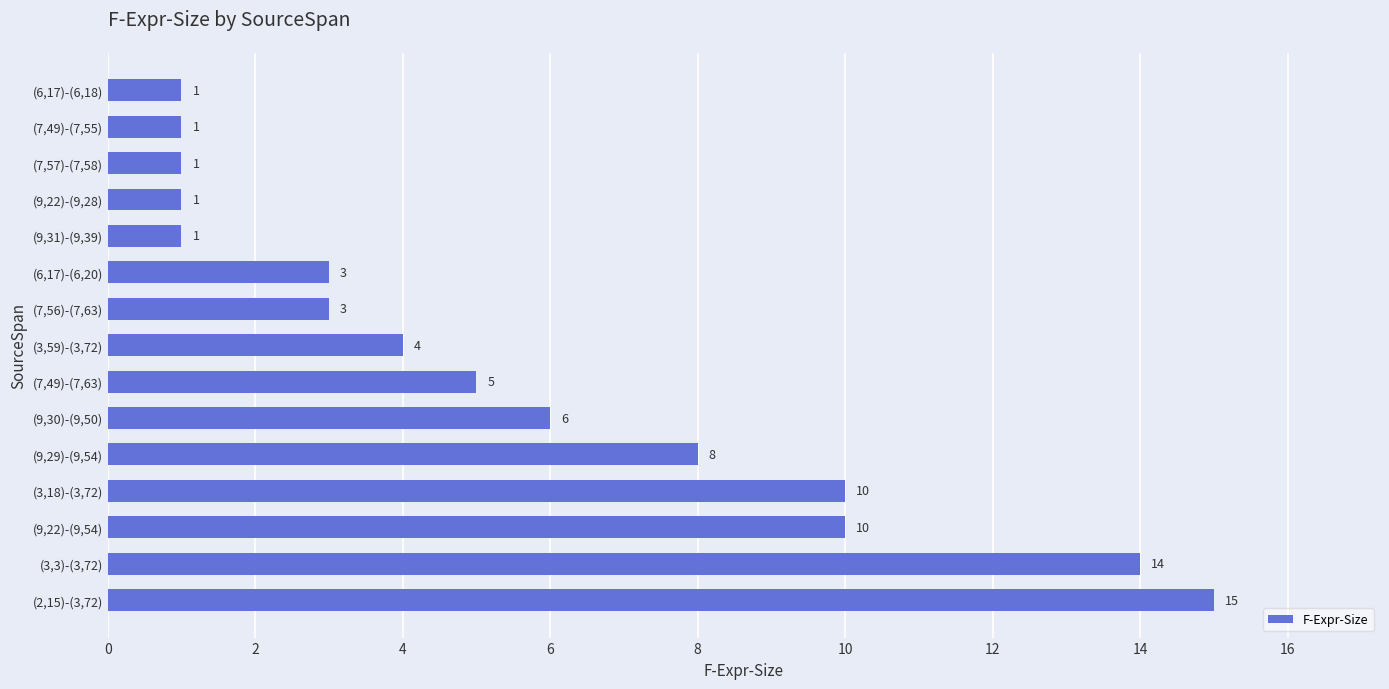

Count the values in the range 1 to 10.

13